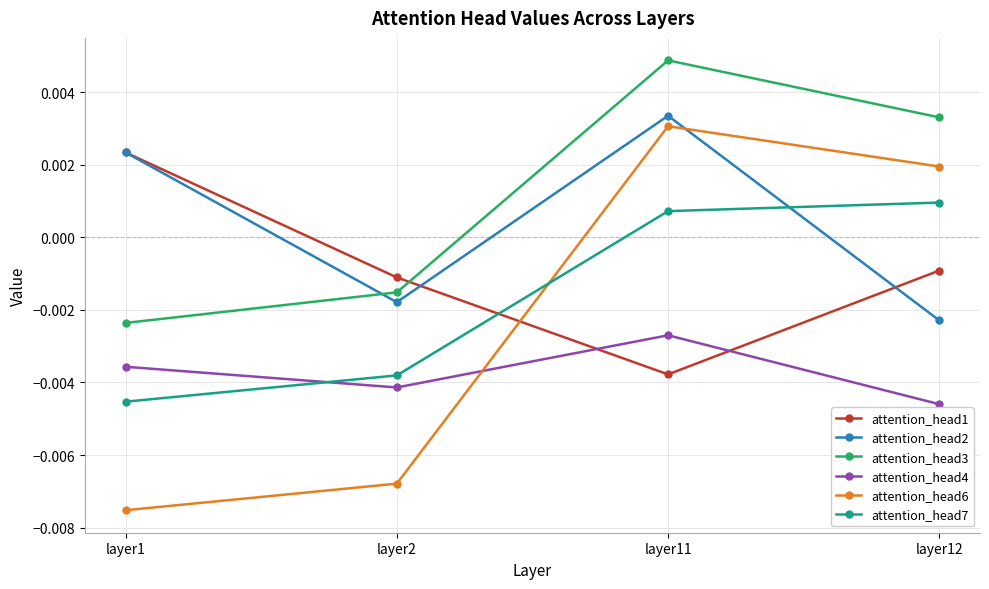

At which category is the sum across all series the highest?

layer11